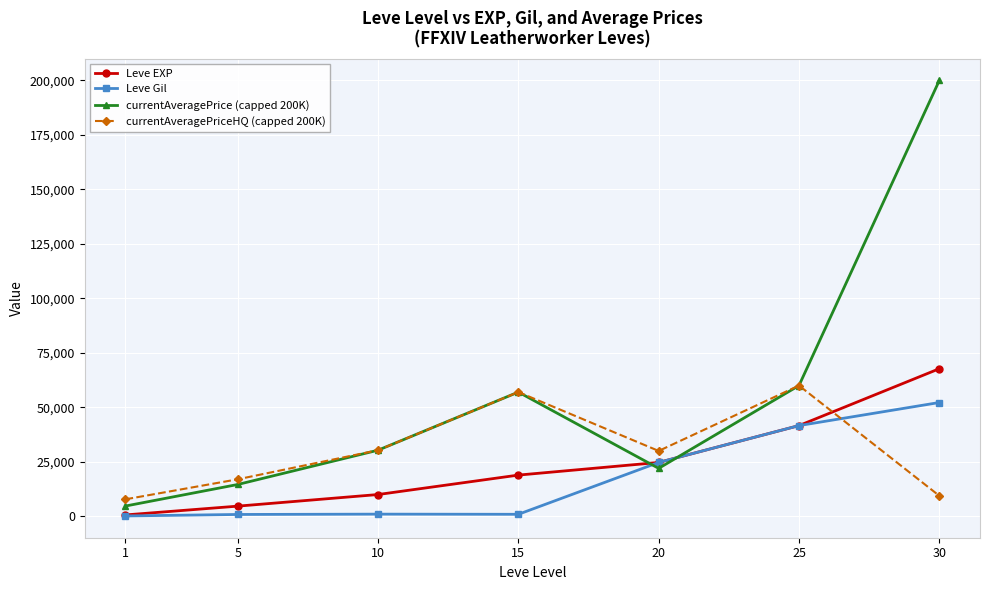

Does the chart display data point markers on the line(s)?

Yes